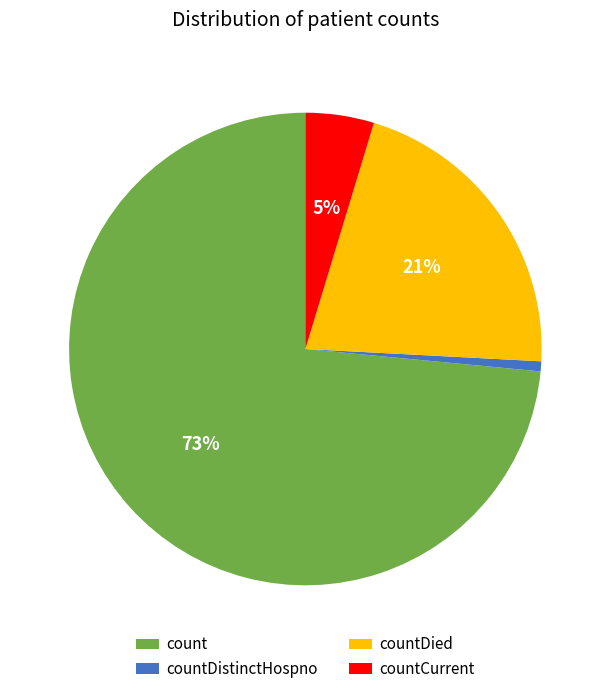

To the nearest percent, what percentage of the pie is countDied?

21%